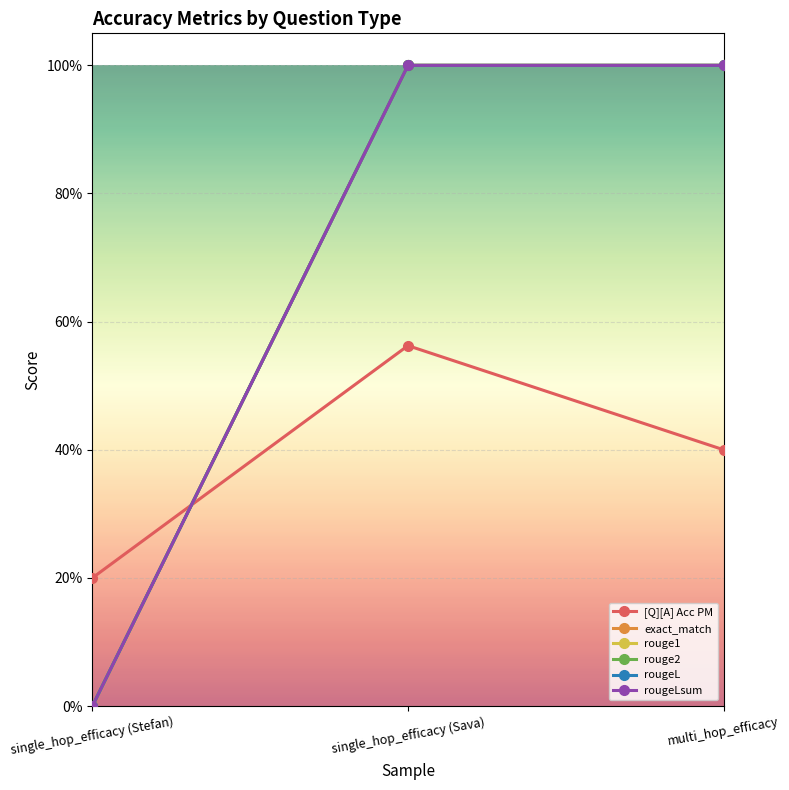

Is it true that rougeL equals 1.0 at single_hop_efficacy (Sava)?

True